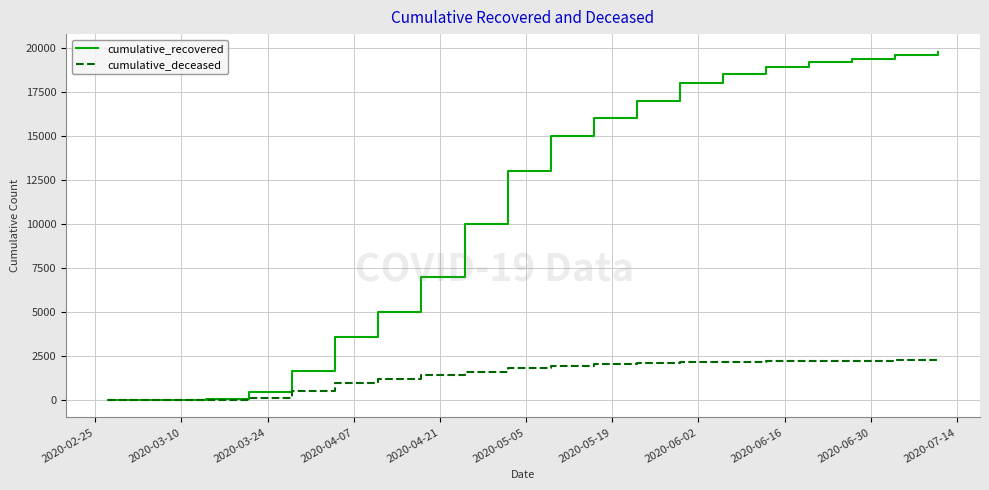

At how many categories does at least one series exceed 2403?

15